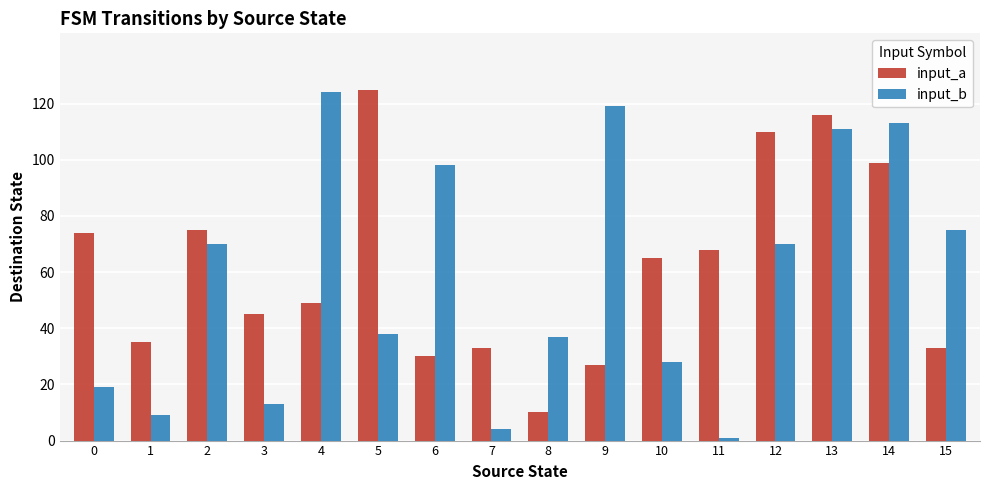

What is the difference between the maximum and second lowest values in the input_b series?

120